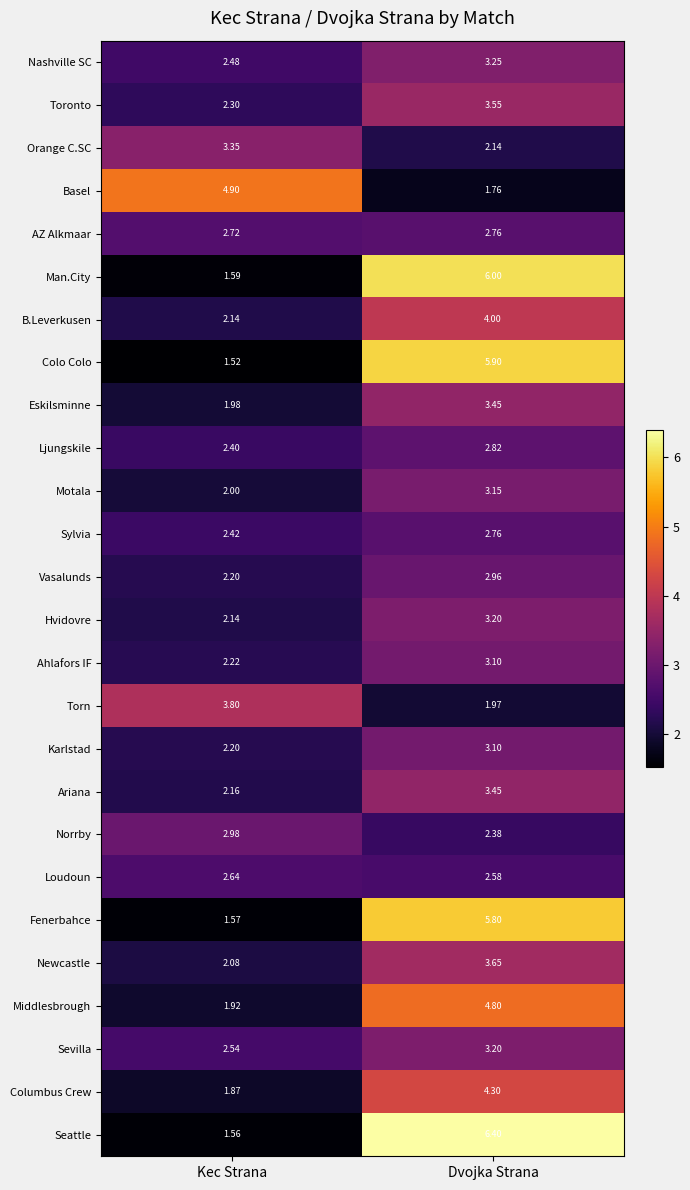

List the labels in order of Man.City value, smallest first.

Kec Strana, Dvojka Strana